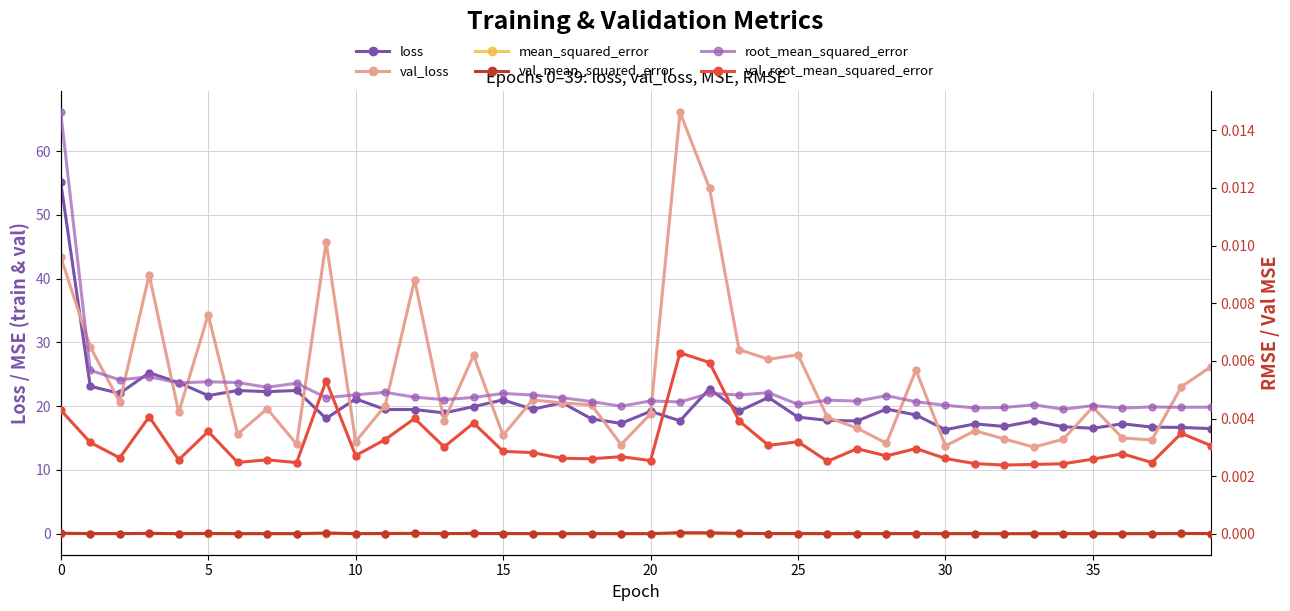

How many lines are shown in the chart?

6